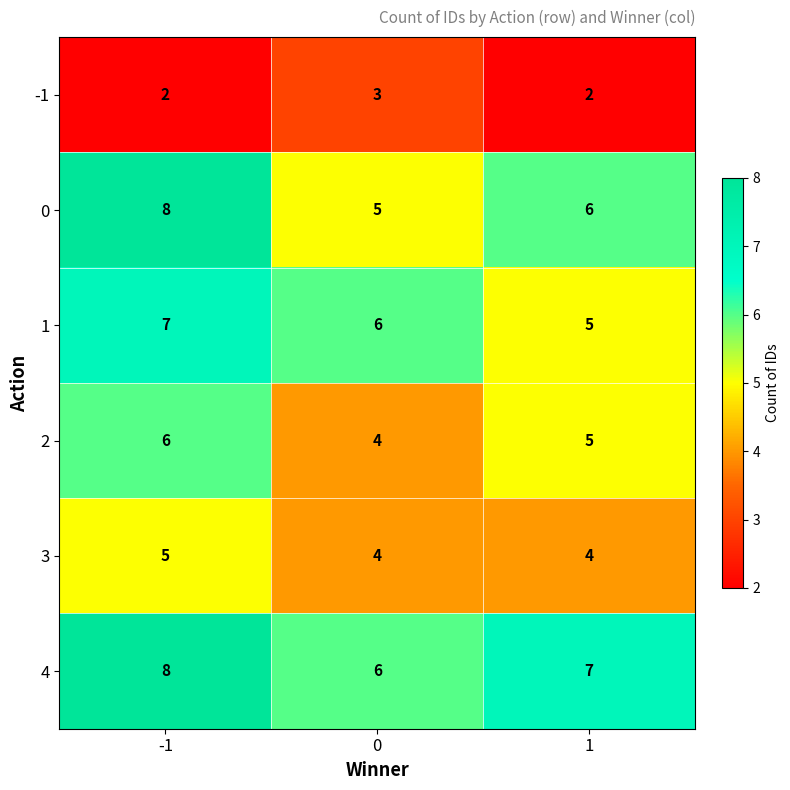

Reading left to right, what are all the values shown in this chart?

-1: 2	3	2
0: 8	5	6
1: 7	6	5
2: 6	4	5
3: 5	4	4
4: 8	6	7